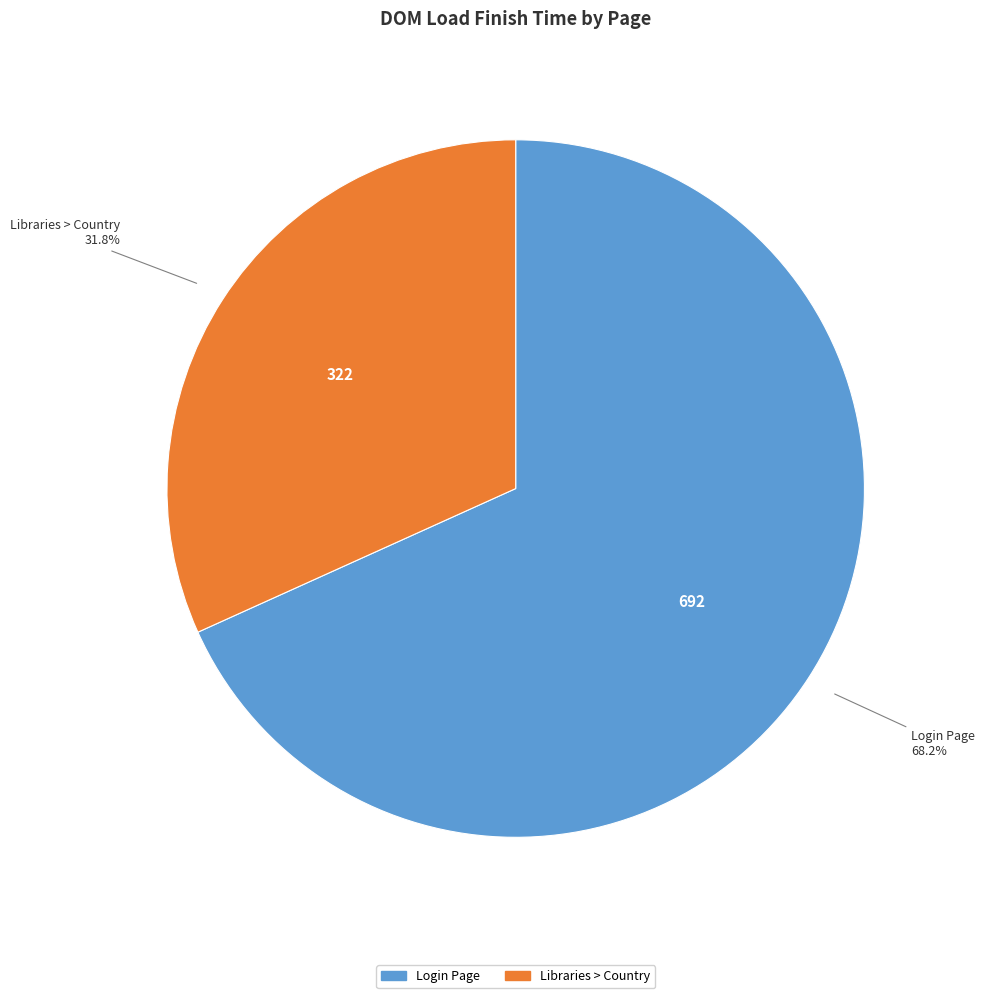

What percentage is the Login Page slice, to the nearest percent?

68%